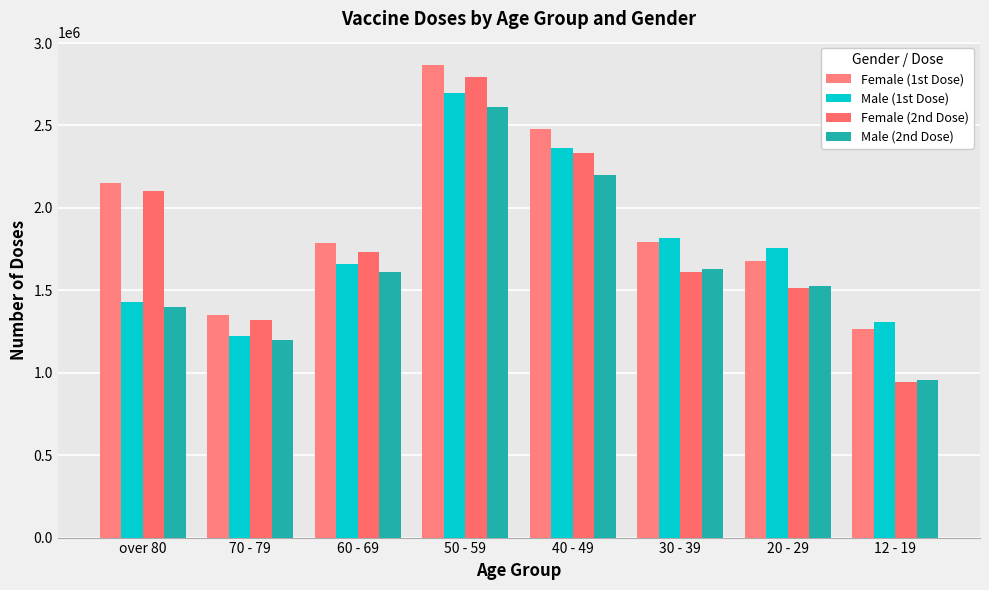

How many data points in Male (1st Dose) are less than 1757758?

4